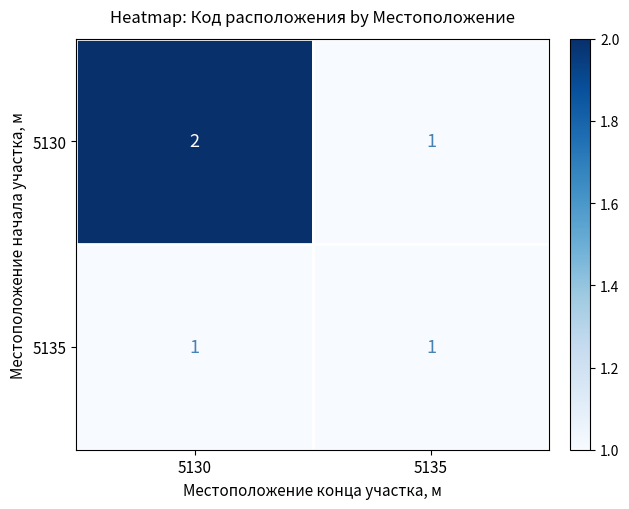

Rank the series by their maximum value, from lowest to highest.

5135, 5130